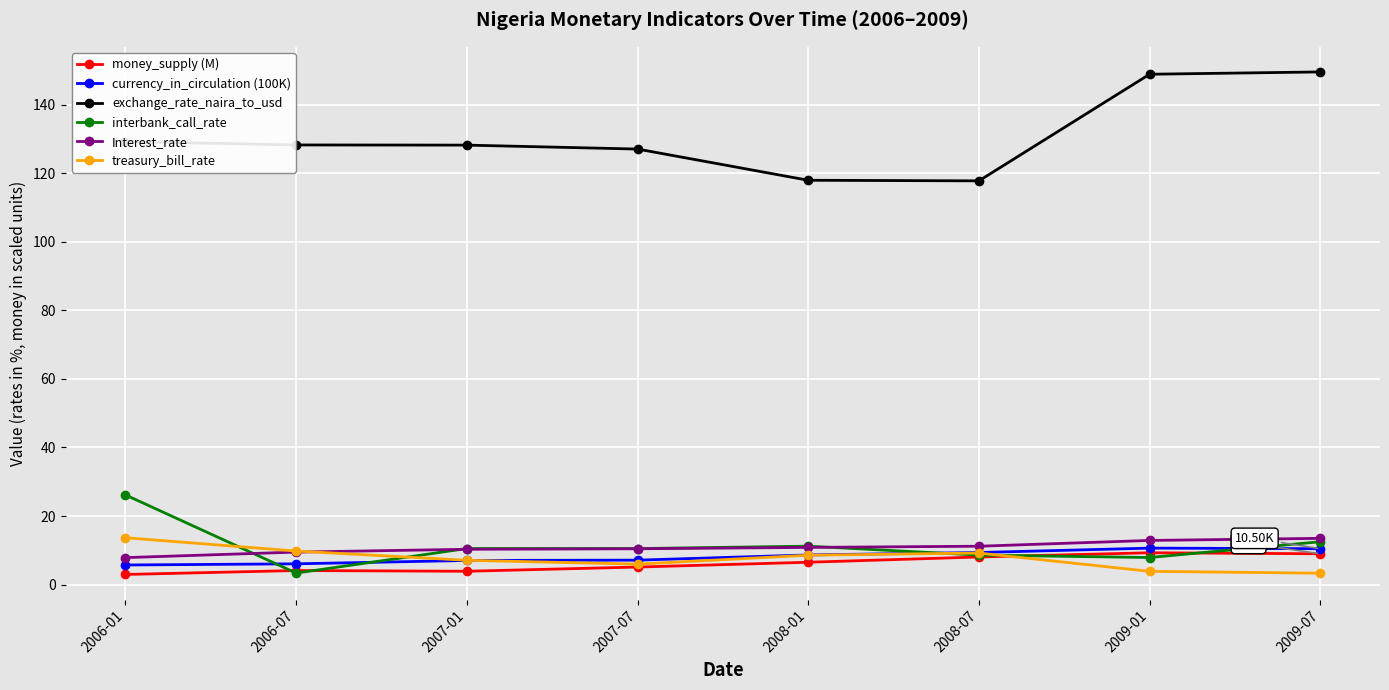

True or false: treasury_bill_rate and Interest_rate intersect in this chart.

True